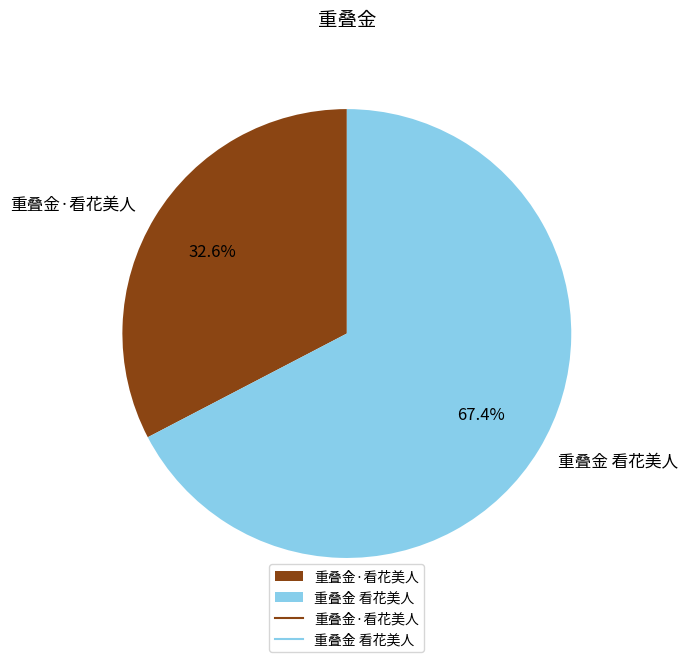

How many segments does this pie chart have?

2